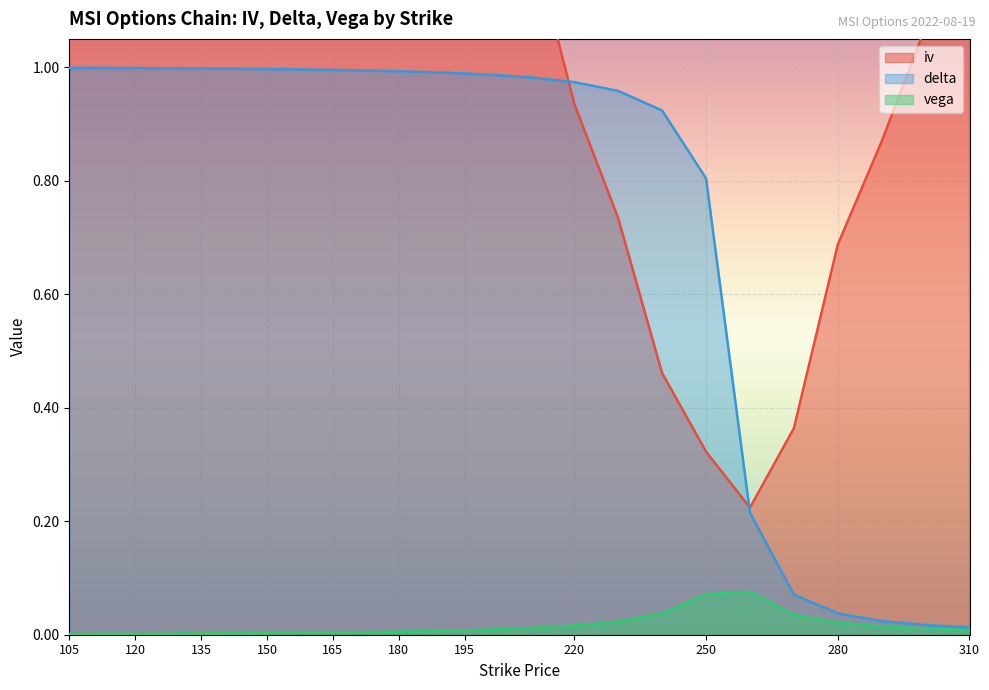

How many values in the iv series exceed 1?

23